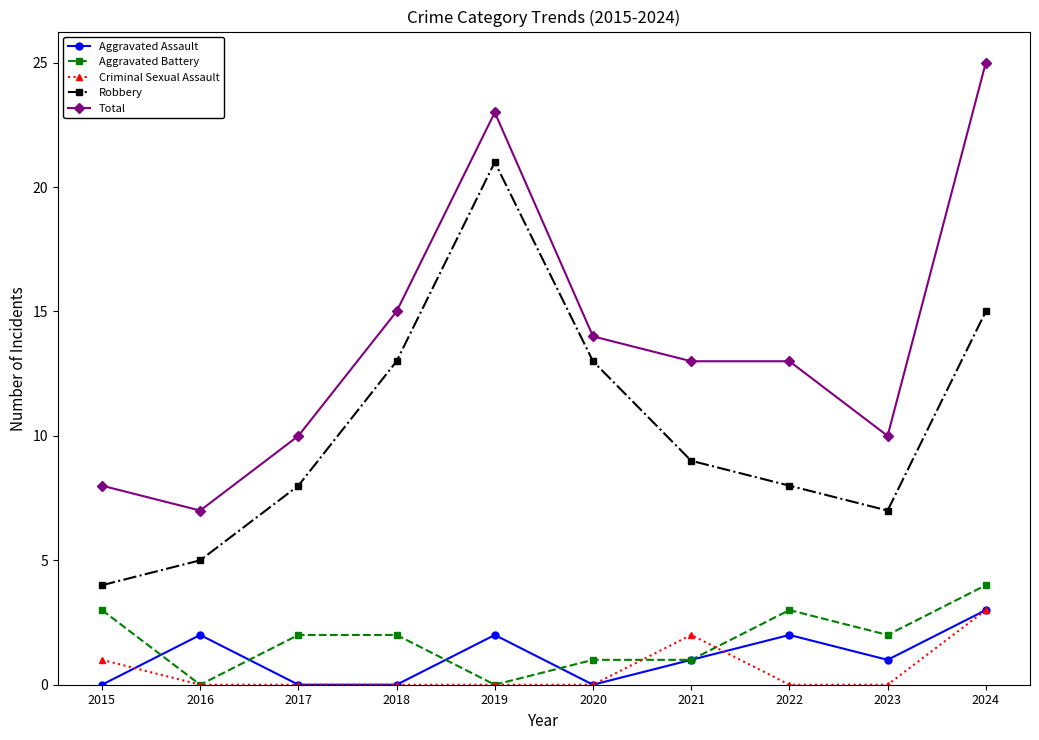

What is the highest value of the Aggravated Battery series?

4